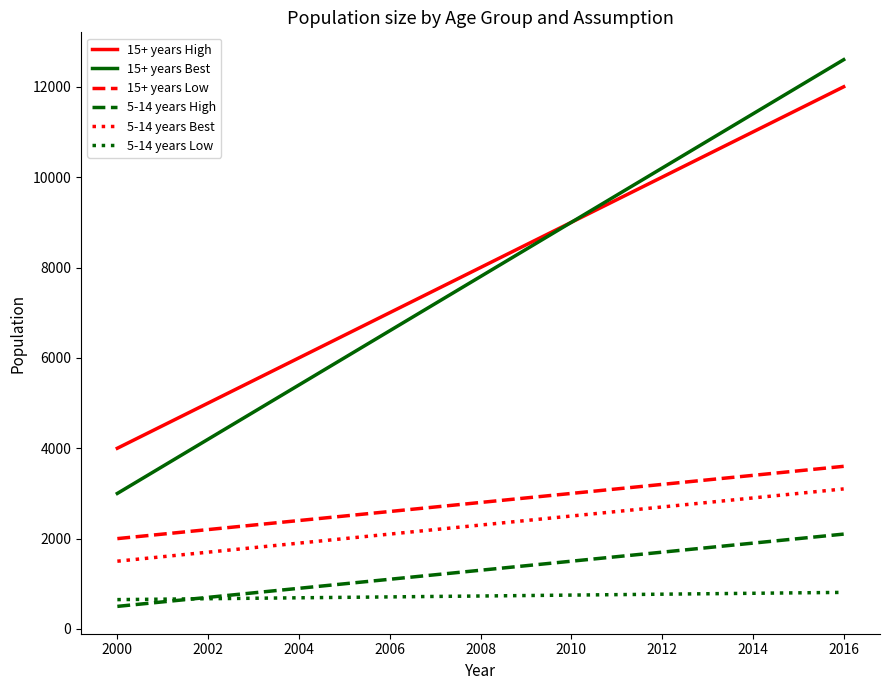

Which series has the largest range (max minus min)?

15+ years Best